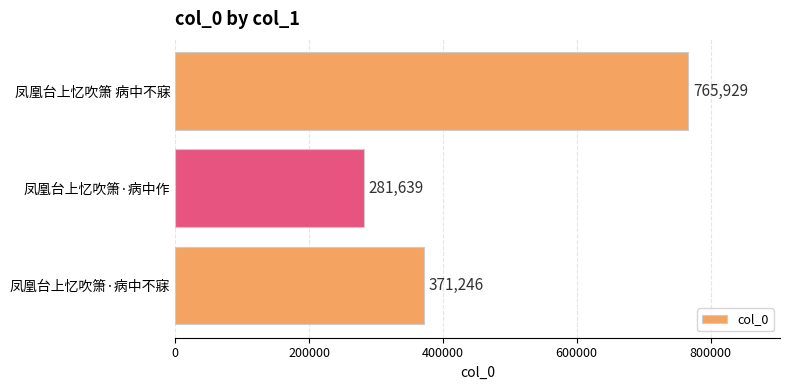

What is the minimum value shown in the chart?

281639